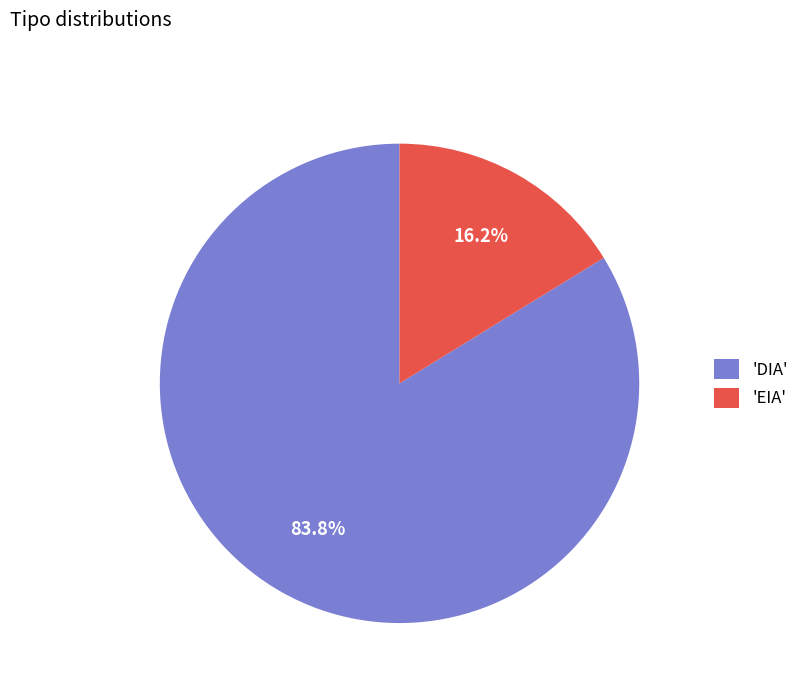

Do 'DIA' and 'EIA' together represent more than half of the pie?

Yes